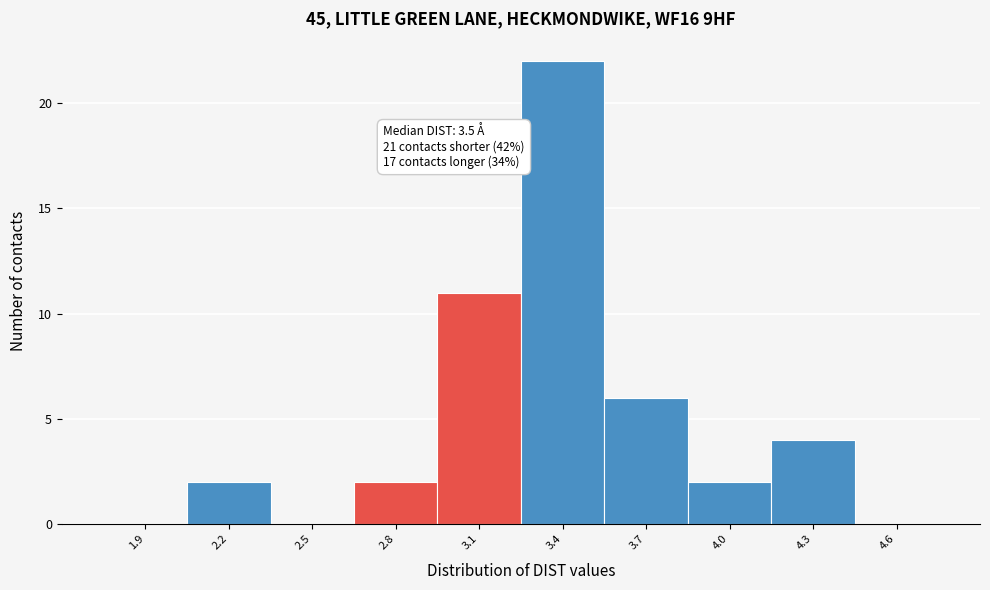

Reading right to left, list all the values displayed in this chart.

4.6=0	4.3=4	4.0=2	3.7=6	3.4=22	3.1=11	2.8=2	2.5=0	2.2=2	1.9=0